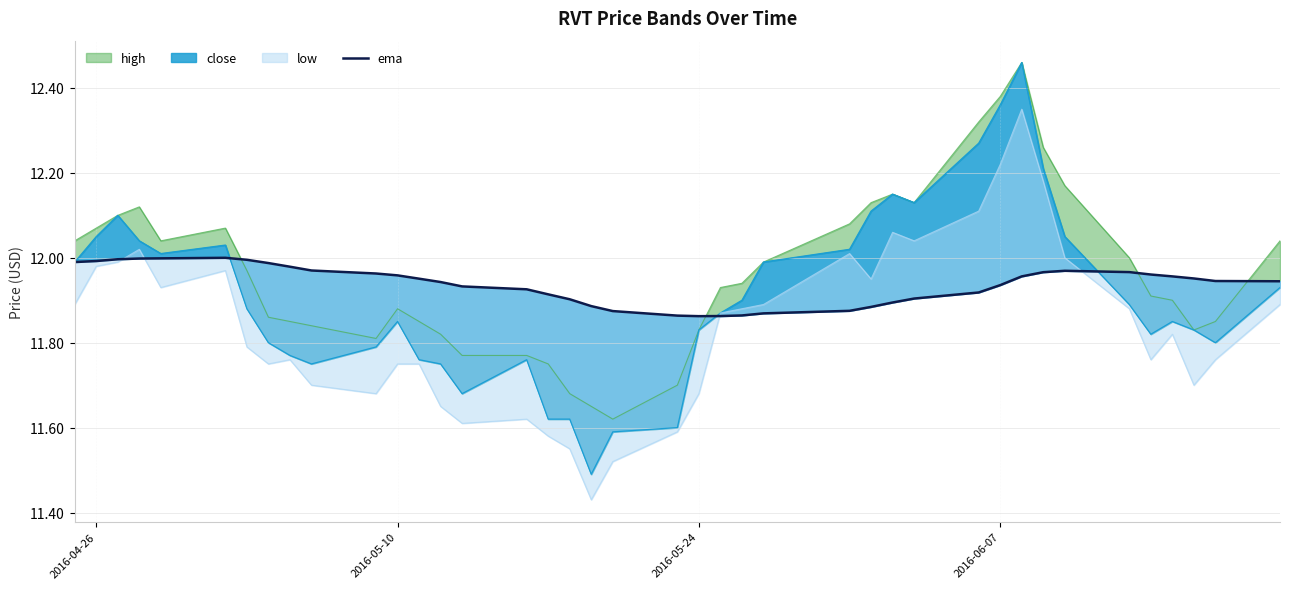

How many interior local peaks (higher than both neighbors) does the data have?

2